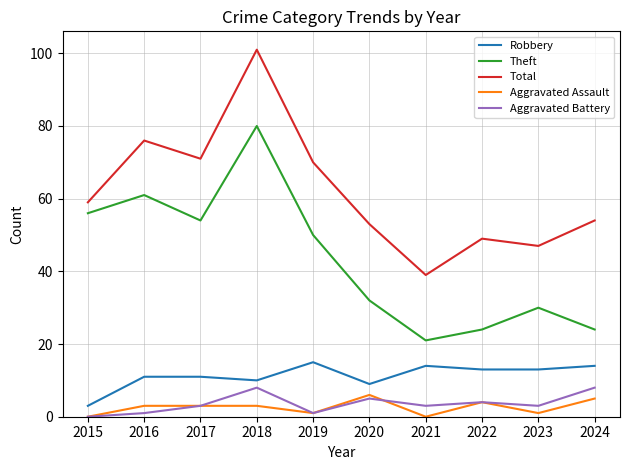

Which series changed the most between 2020 and 2024?

Theft